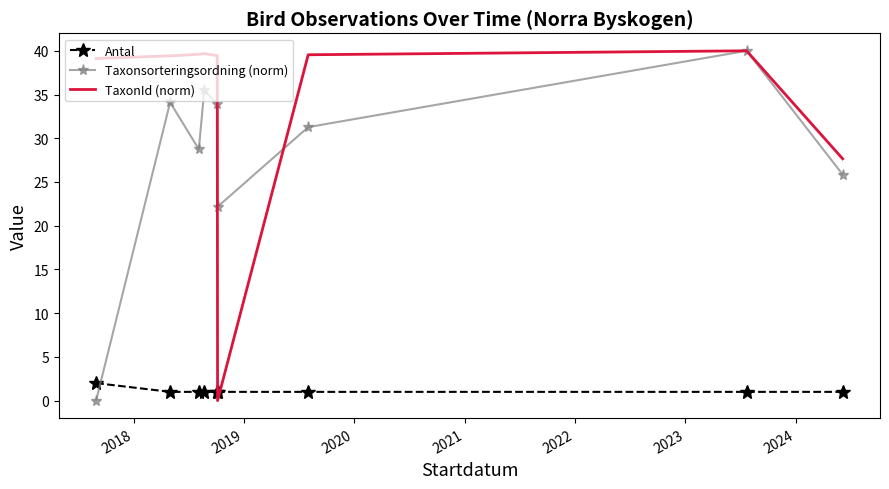

What is the maximum value for Taxonsorteringsordning (norm)?

40.0